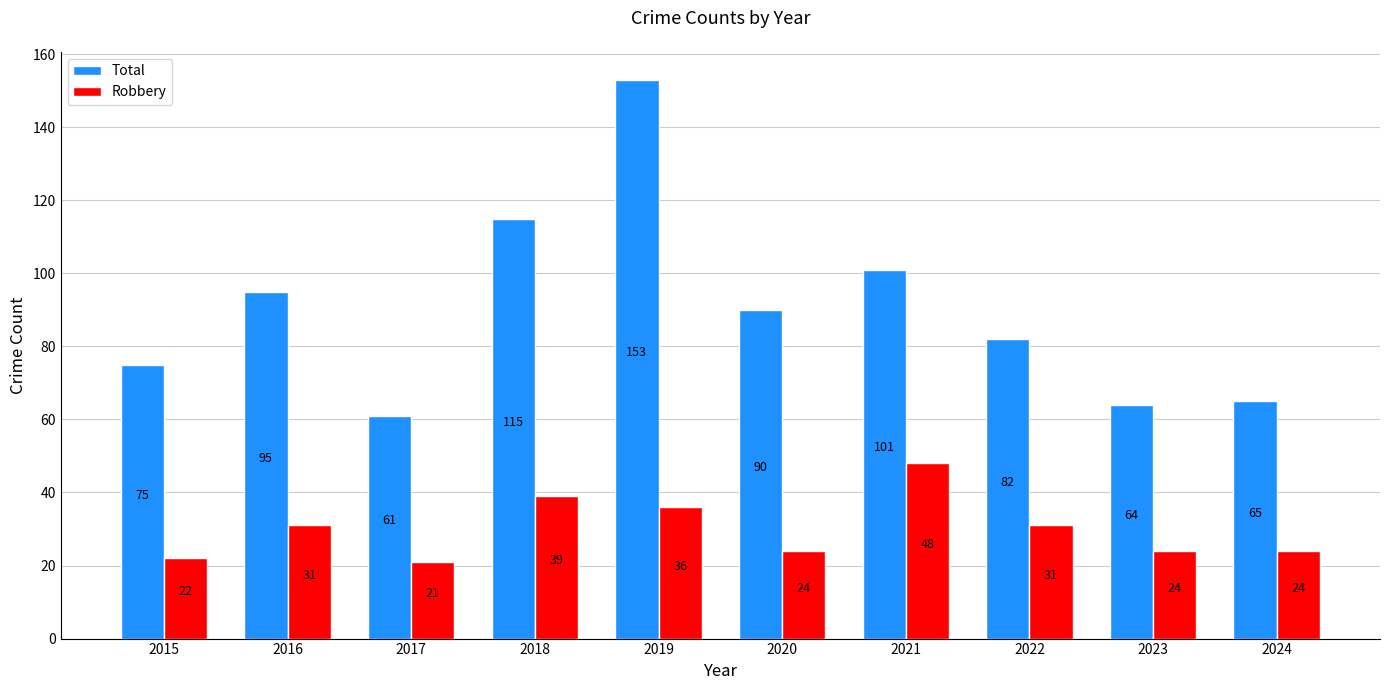

Which series has the largest range (max minus min)?

Total